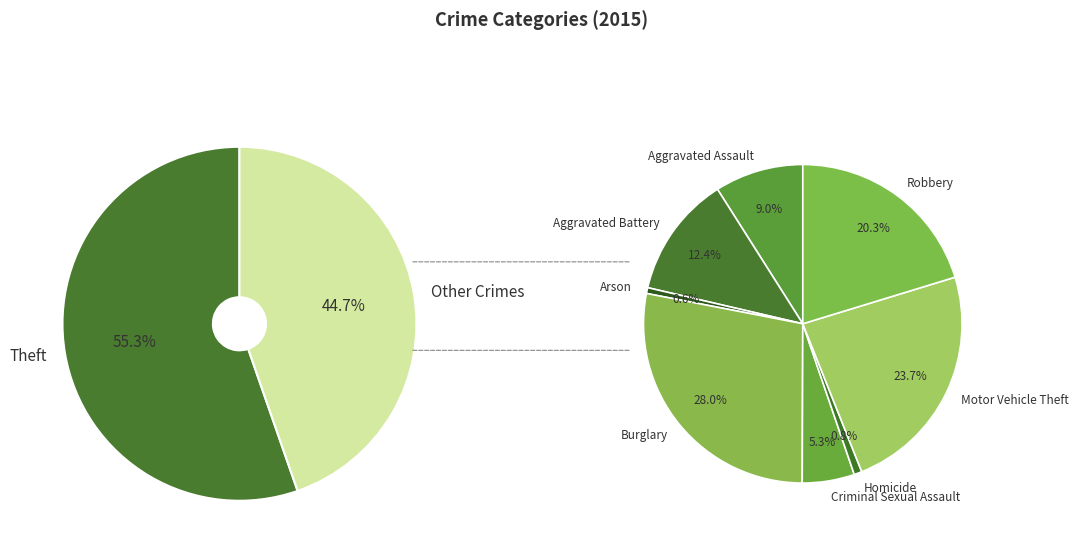

How many slices are in this pie chart?

9